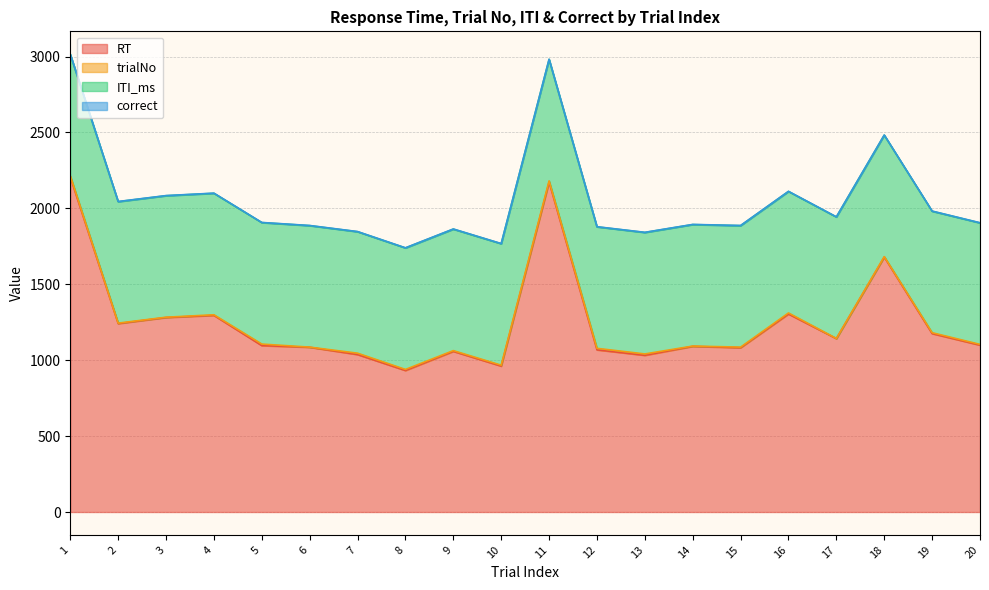

Is the value of trialNo at 8 greater than the value of RT at 12?

No